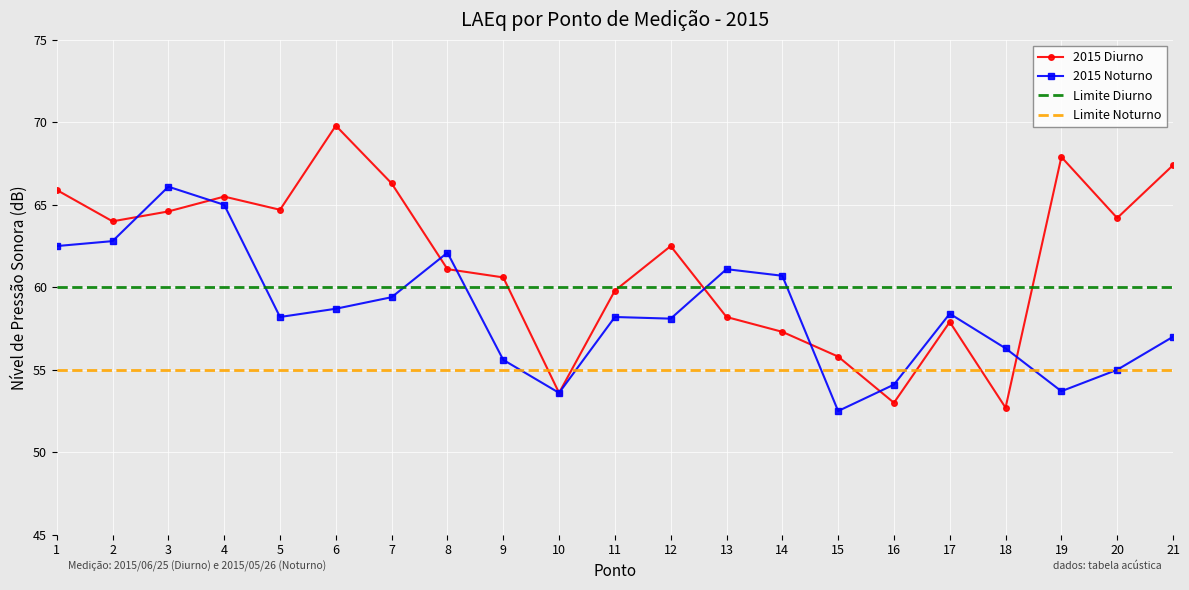

Is it true that 2015 Noturno equals 34.9 at 14?

False